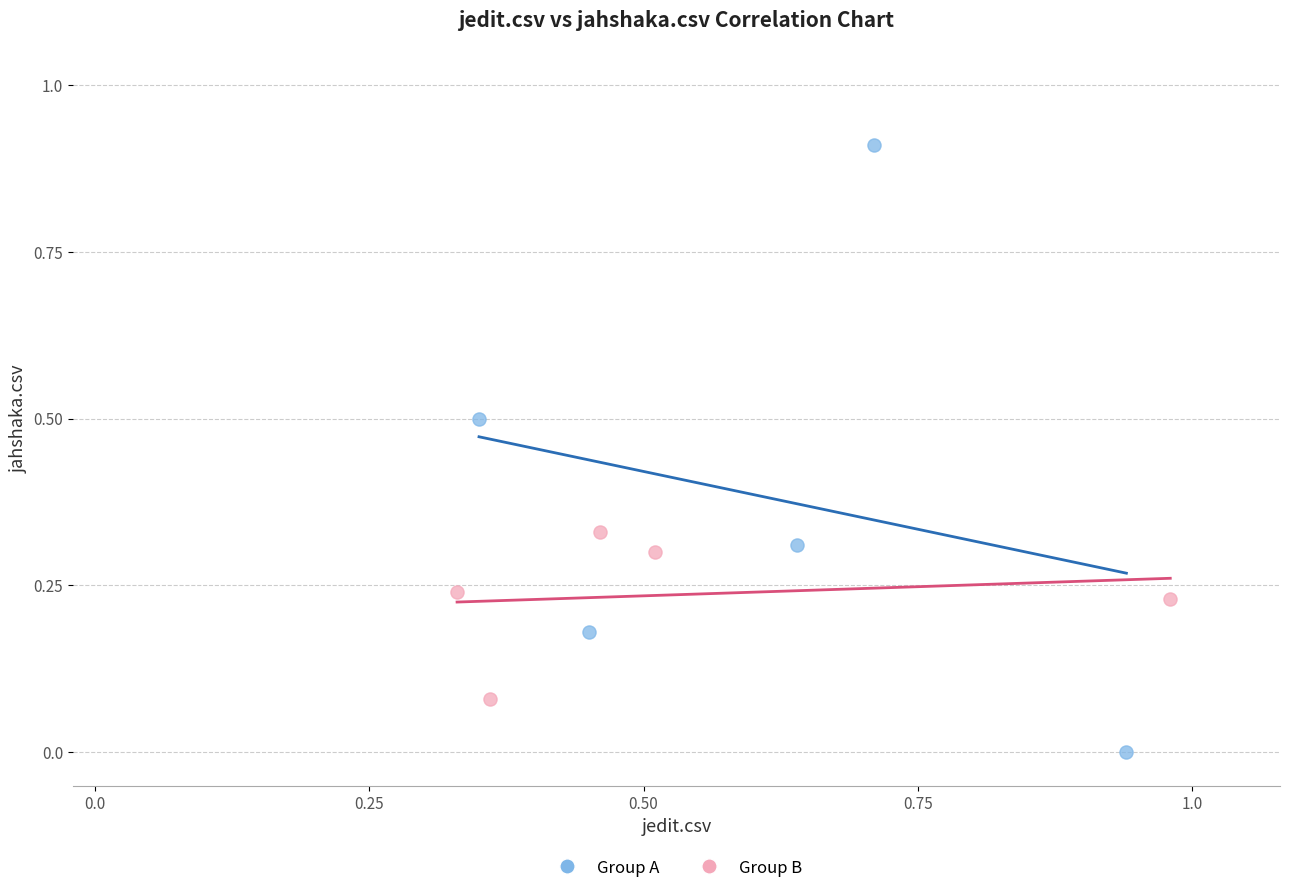

Which series has the widest spread of Y values?

Group A